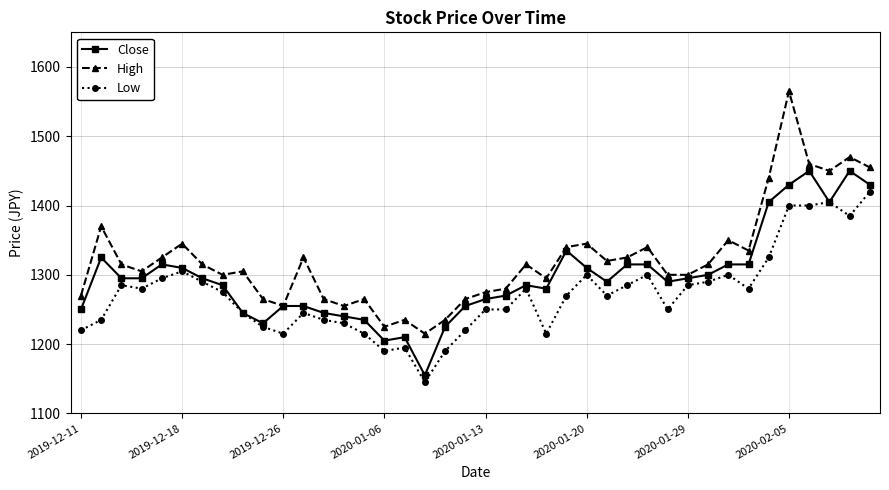

True or false: High and Low intersect in this chart.

False